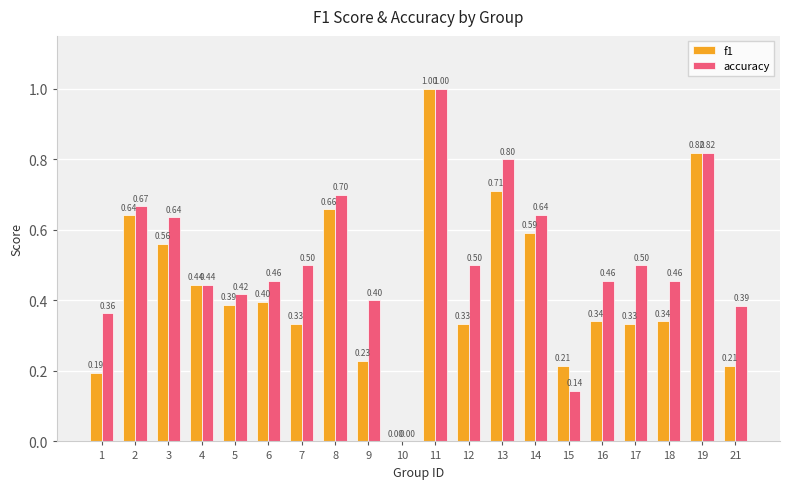

What is the sum of the accuracy values at 18 and 9?

0.9